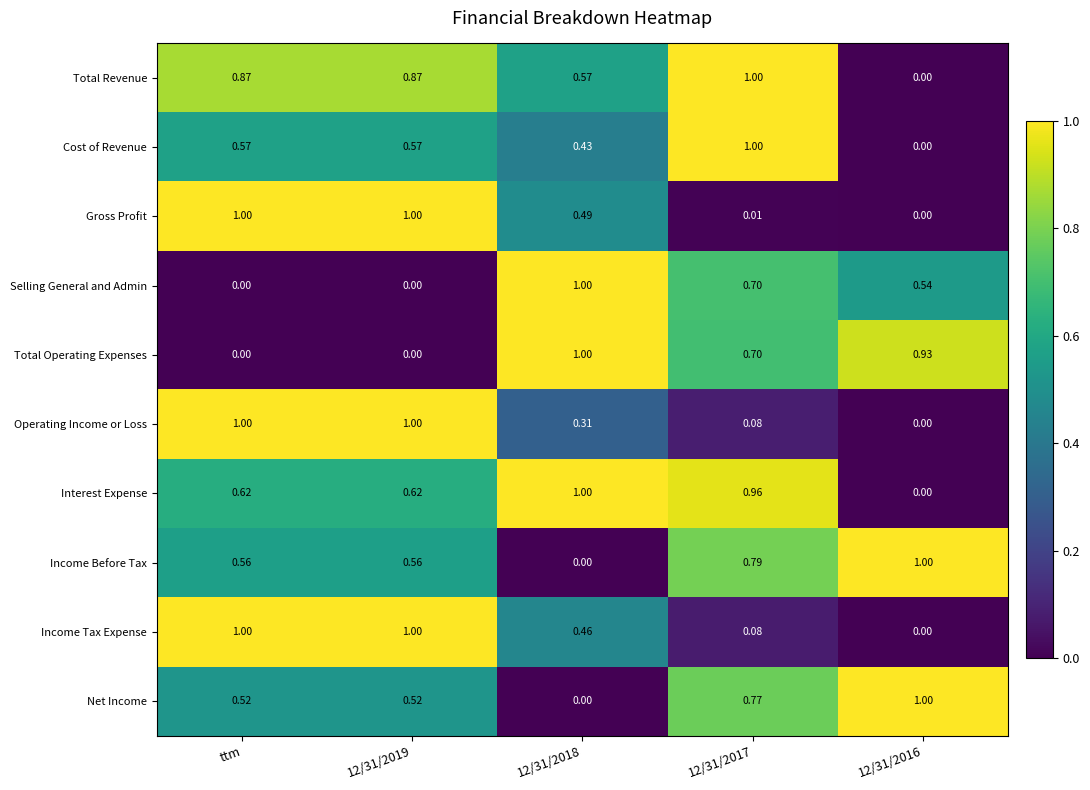

Between ttm and 12/31/2017, which series saw the biggest shift?

Gross Profit